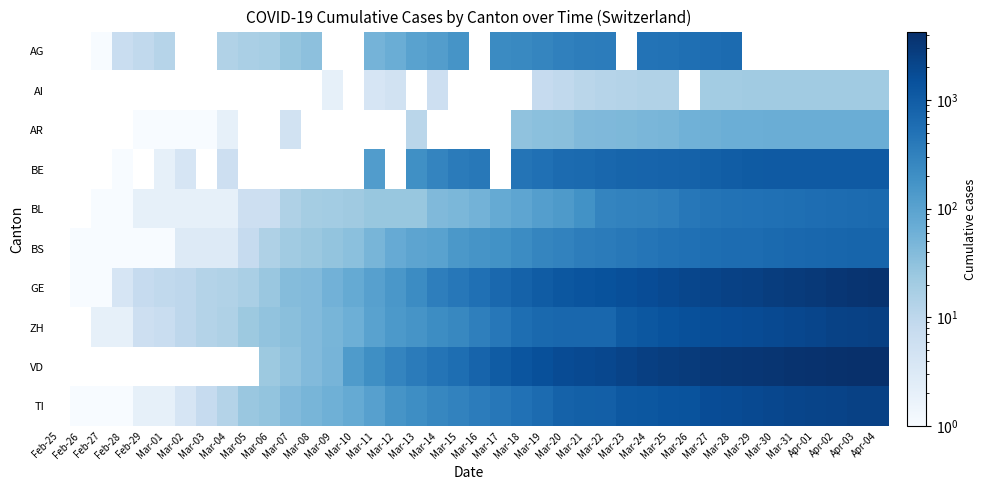

How many series are shown in this chart?

10